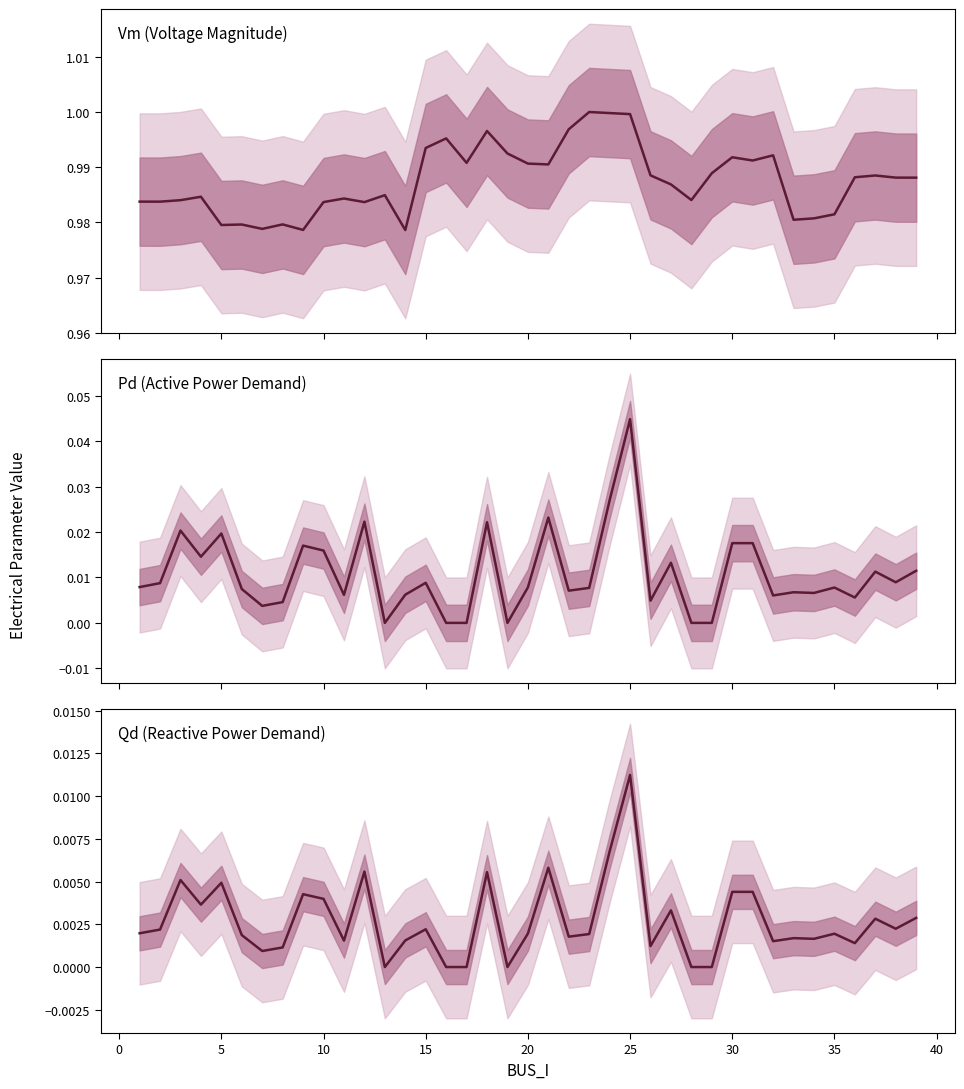

Is it true that Qd (Reactive Power Demand) equals 0.0 at 20?

True